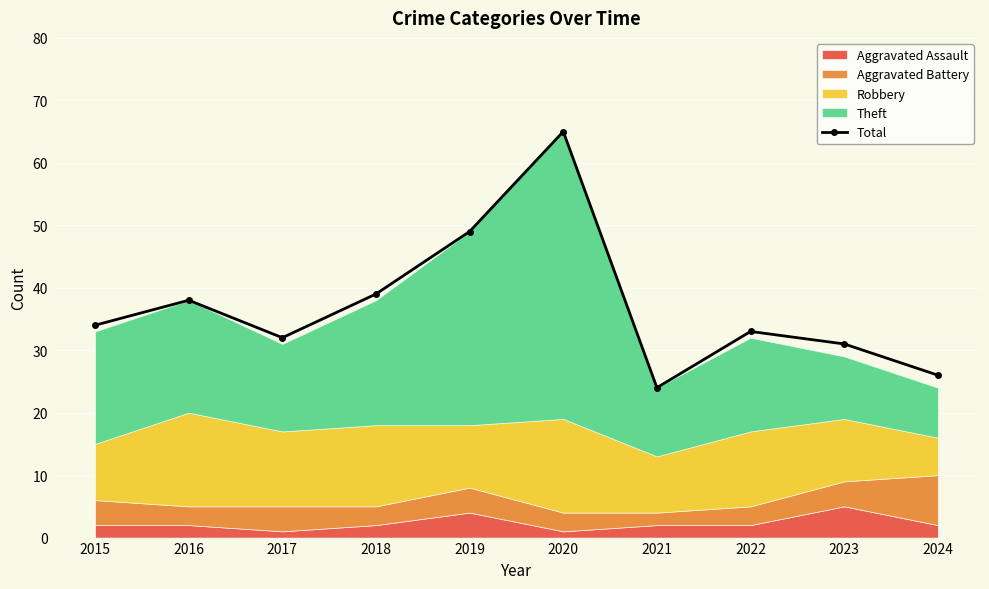

The chart shows a value of 47 at 2017. True or false?

False